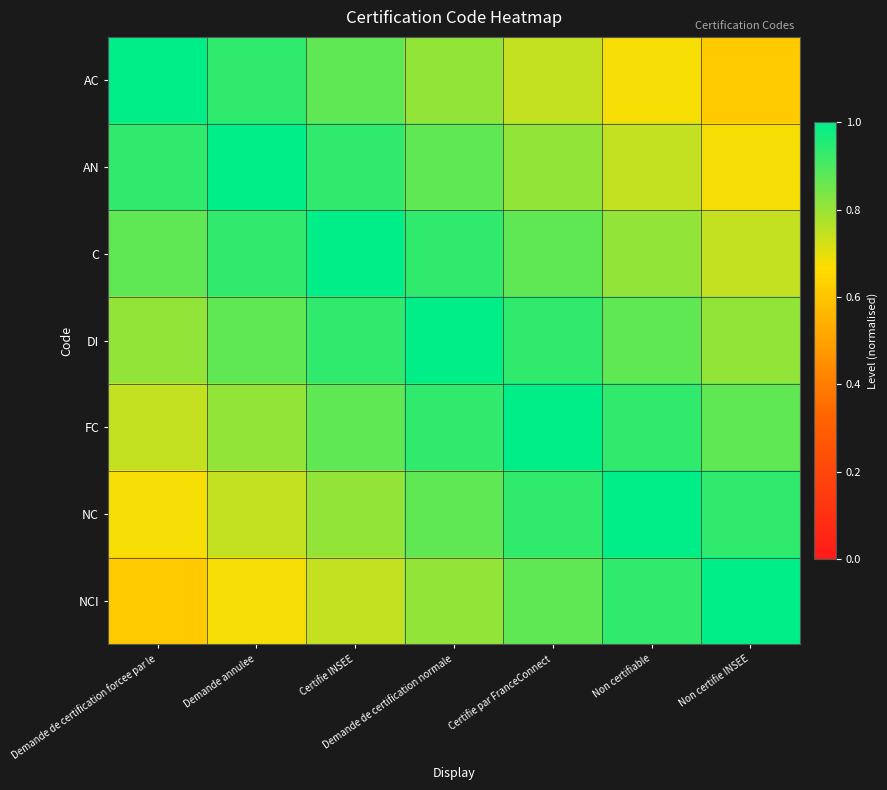

At Demande de certification normale, list the series in order from smallest to largest.

AC, NCI, AN, NC, C, FC, DI